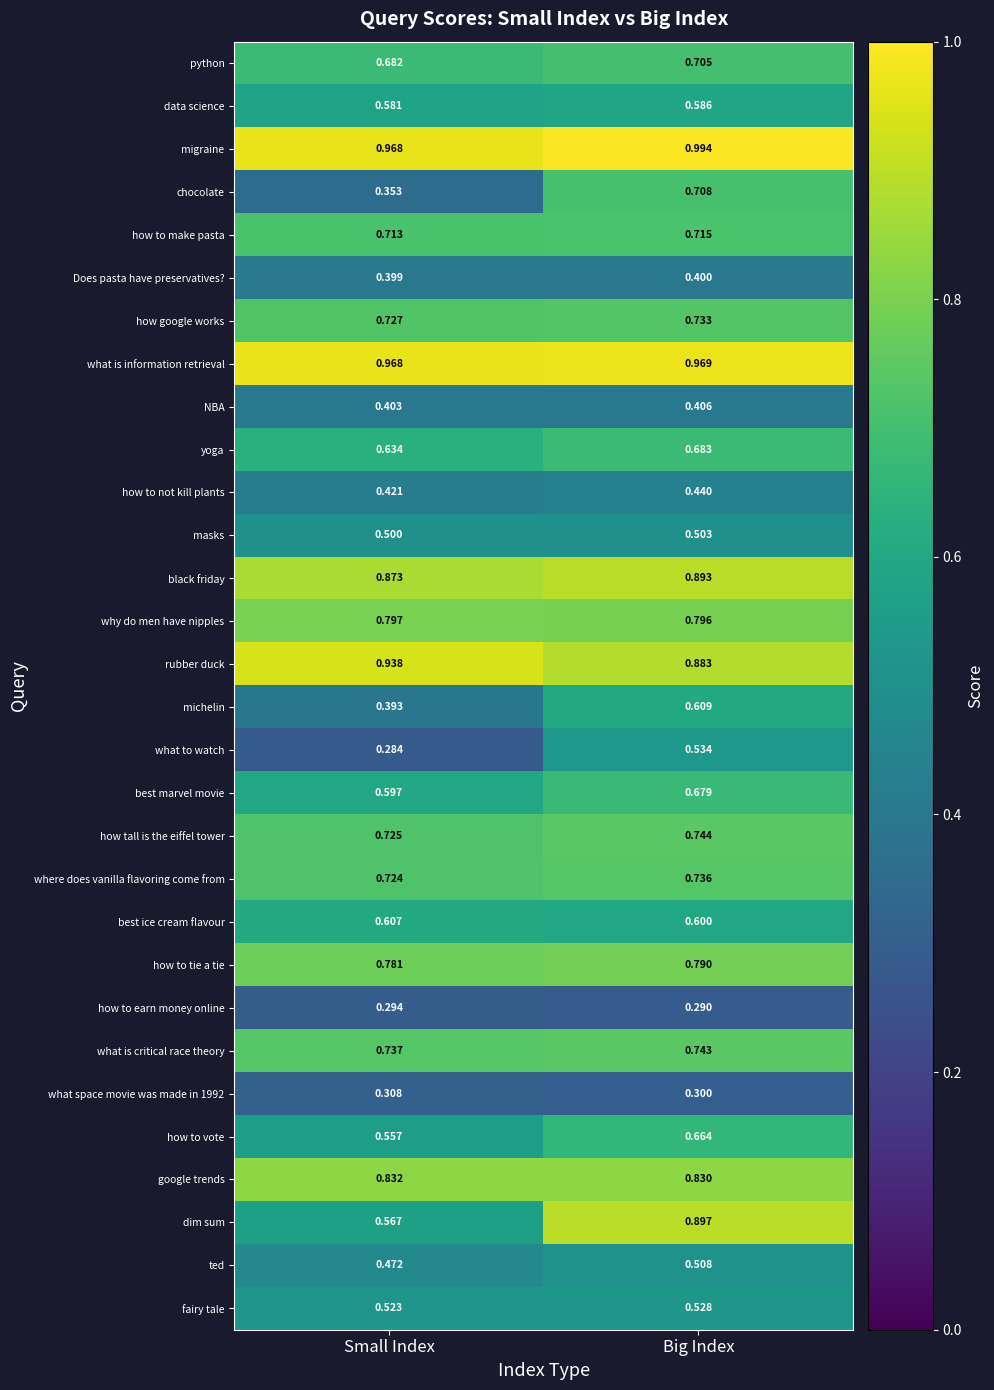

At how many categories does at least one series exceed 0?

2